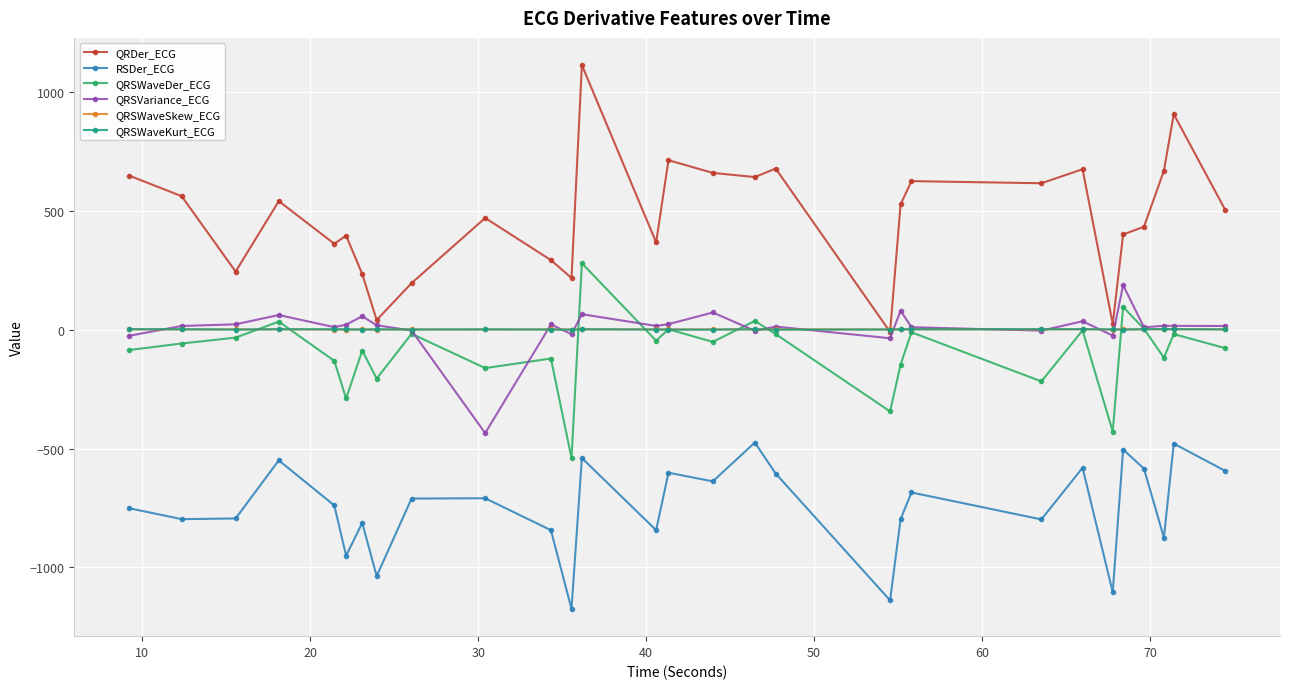

Which series has the largest total across all categories?

QRDer_ECG